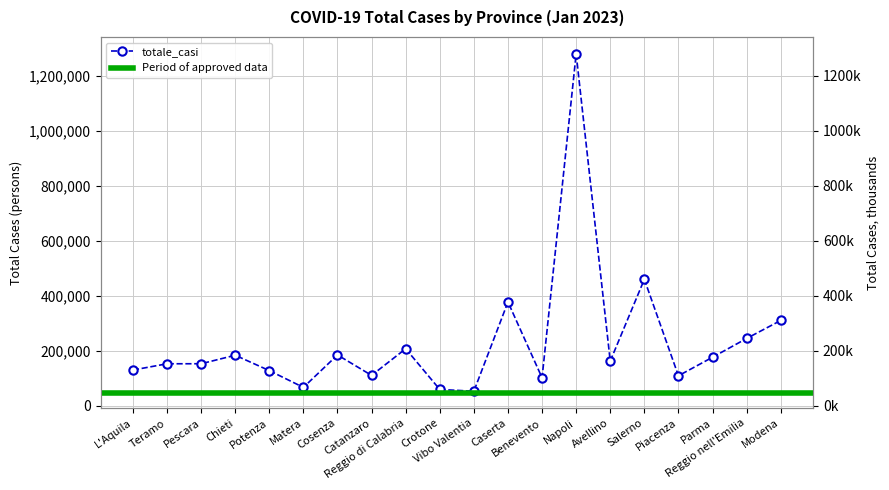

At which label does the data first exceed 162248?

Chieti